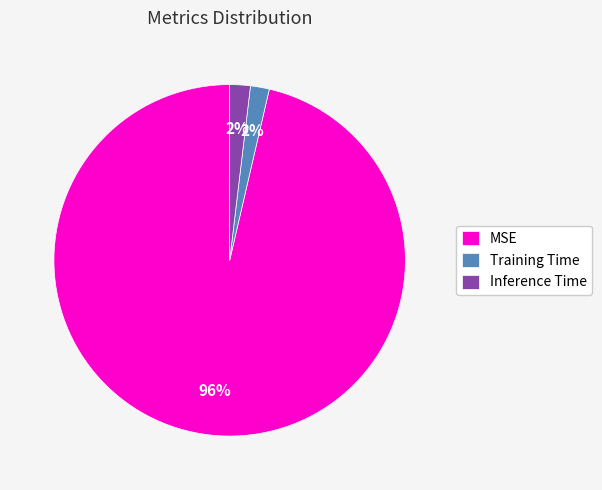

To the nearest percent, what portion does Training Time represent?

2%